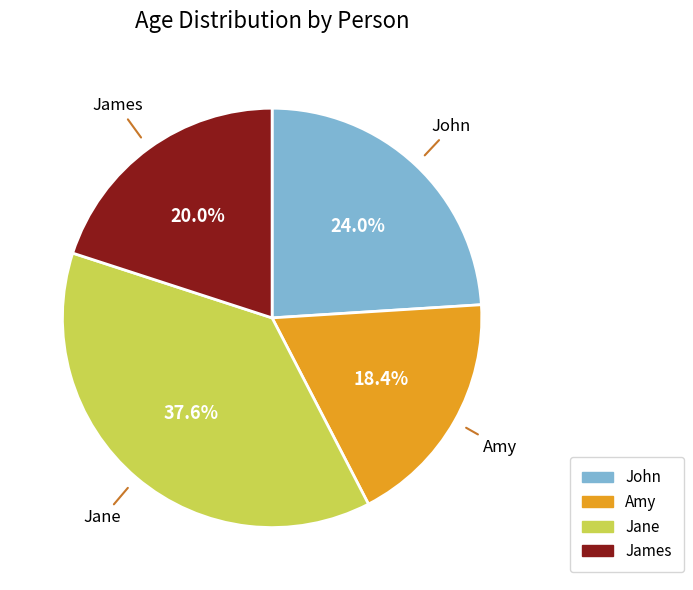

To the nearest percent, what is the difference between the largest and smallest slice percentages?

19%